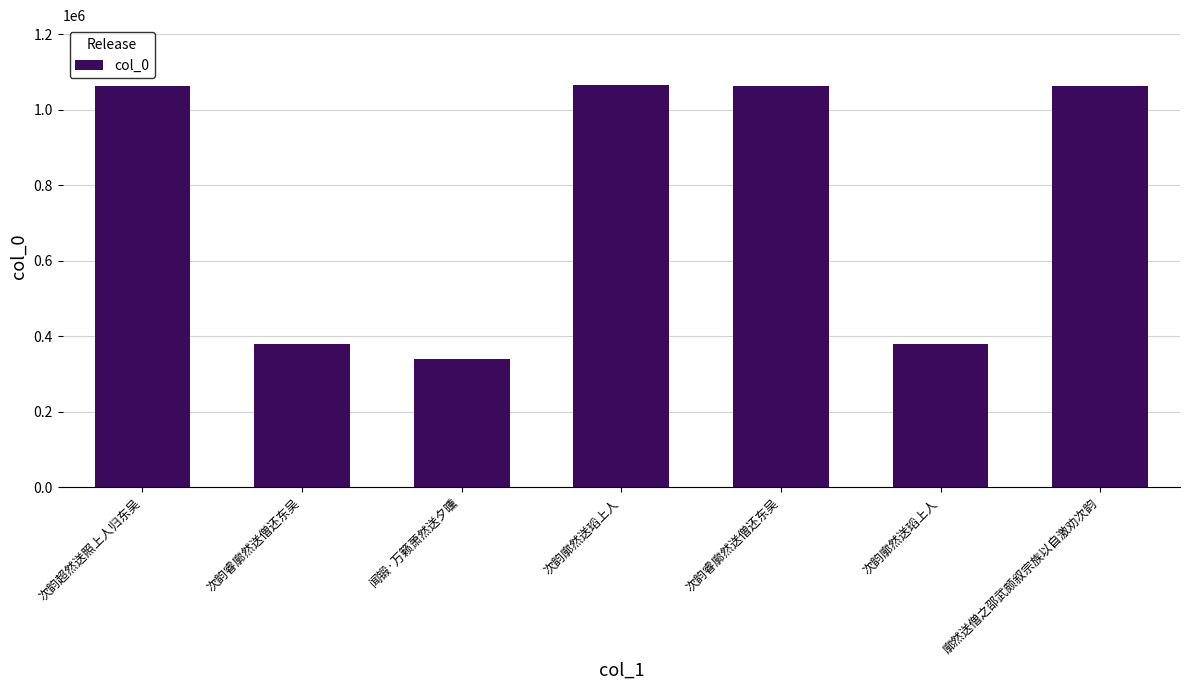

What is the label of the 2nd bar from the left?

次韵睿廓然送僧还东吴